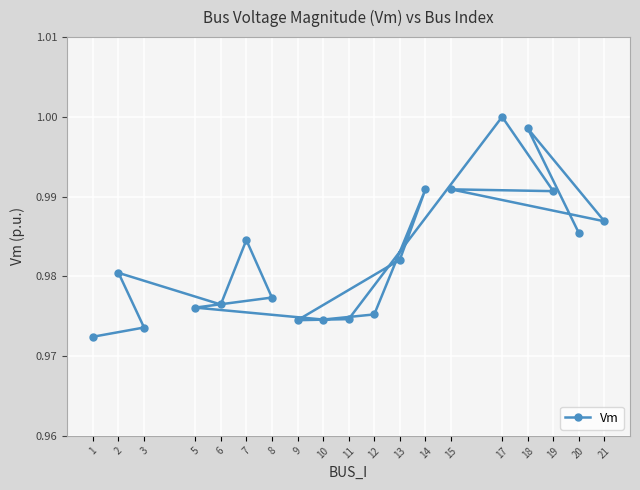

Where is the data nearest to the value 0?

1